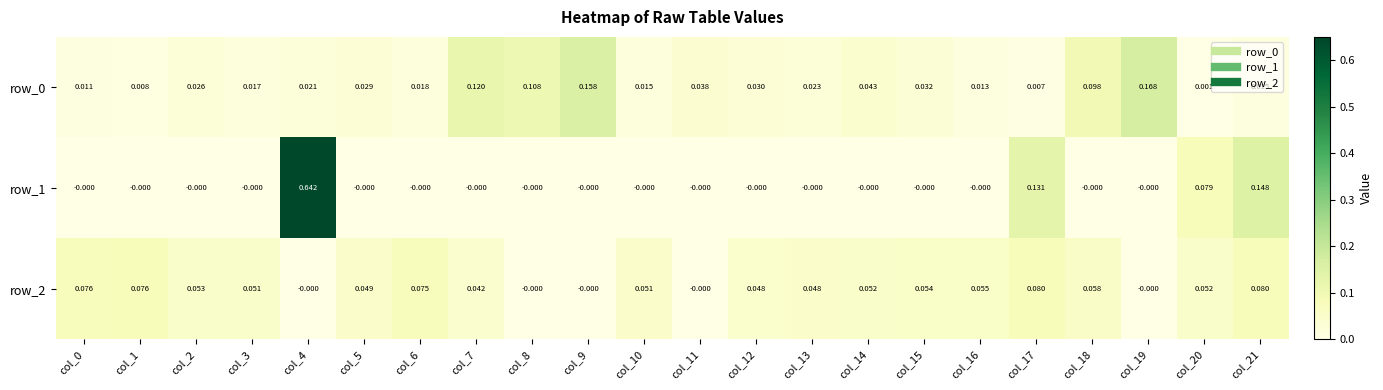

Is the value of row_1 at col_3 greater than the value of row_2 at col_14?

No